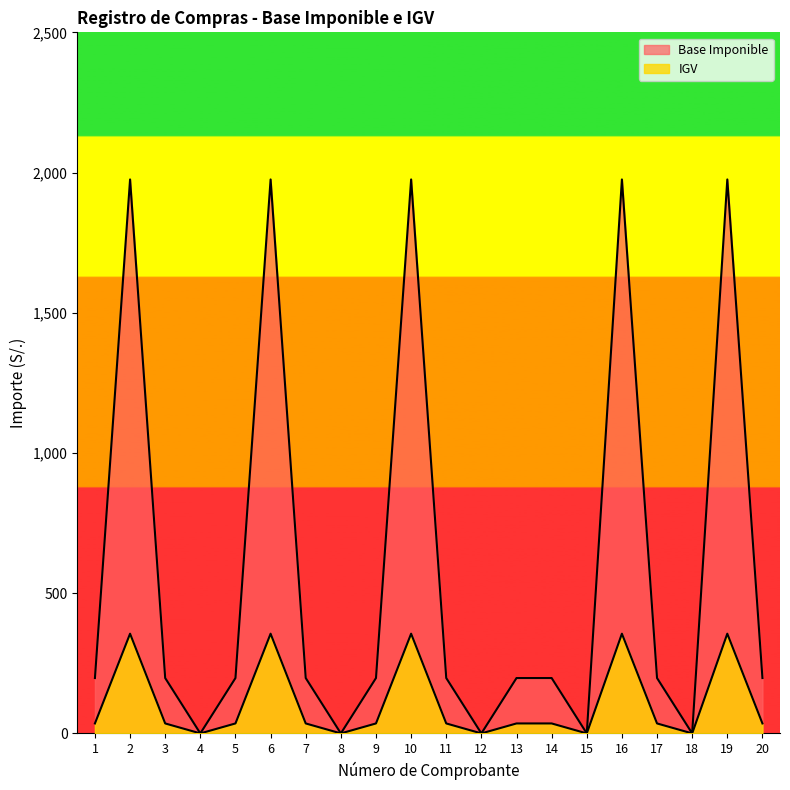

How many interior local peaks does the Base Imponible series have?

5